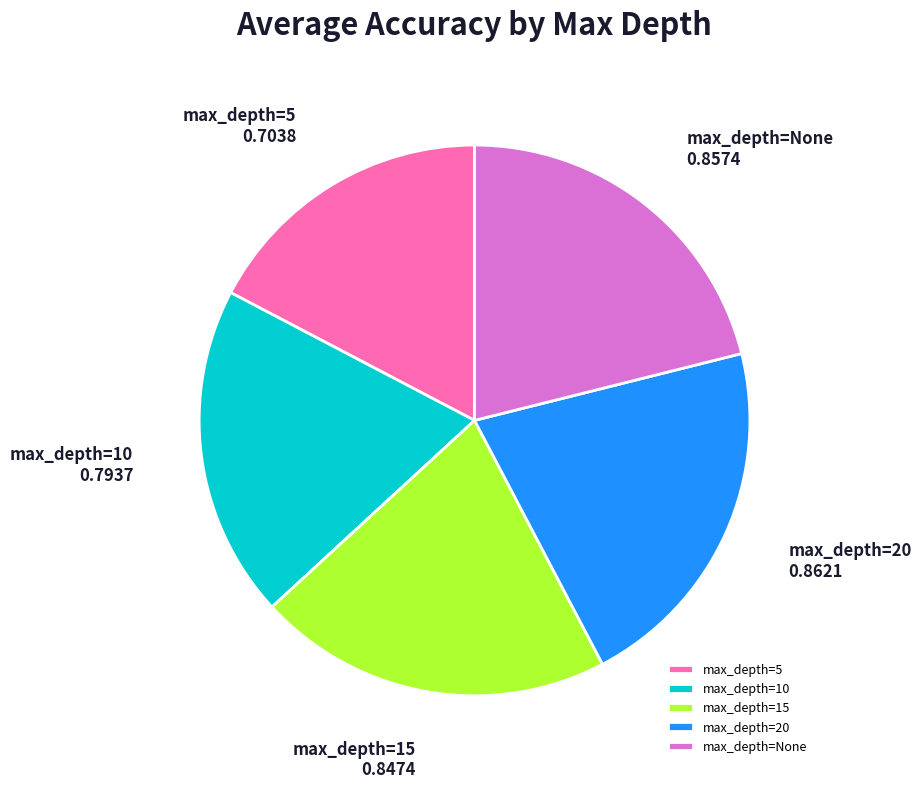

Is there any slice that represents more than half of the pie?

No